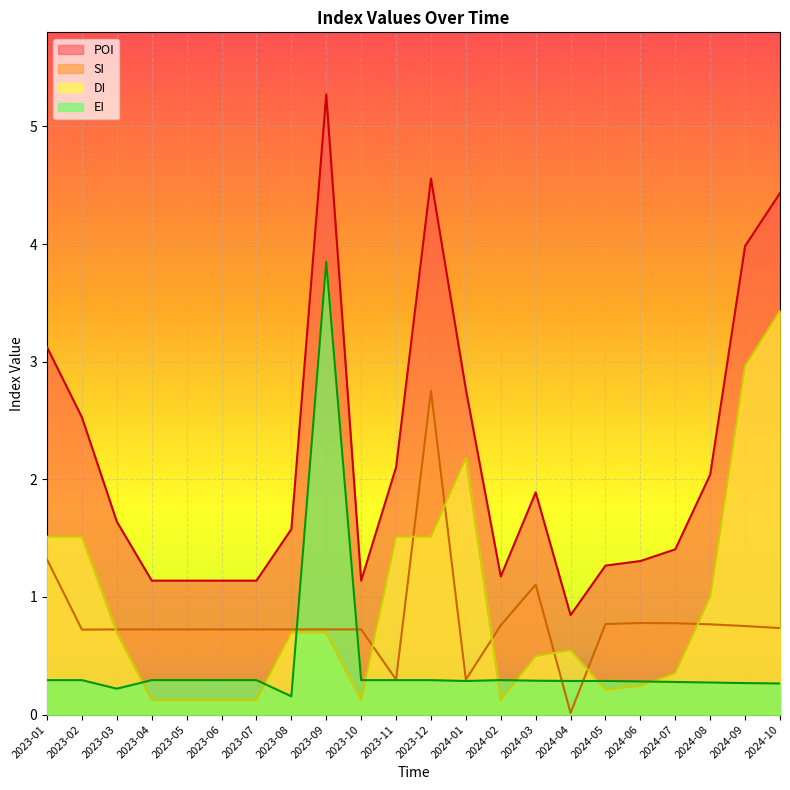

Between 2024-04 and 2023-06, which is larger?

2023-06